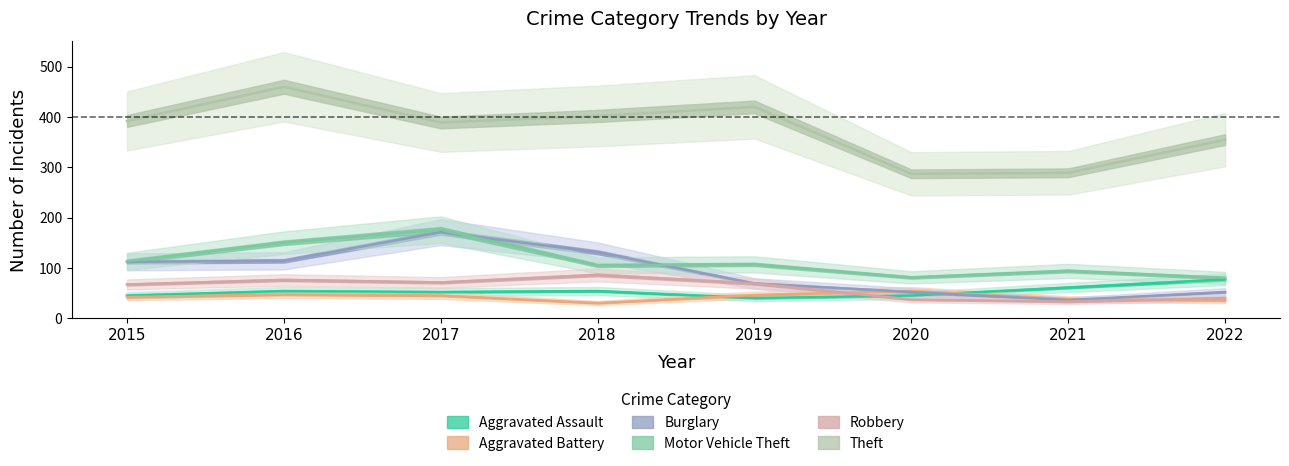

The Burglary series shows 188 at 2016. True or false?

False